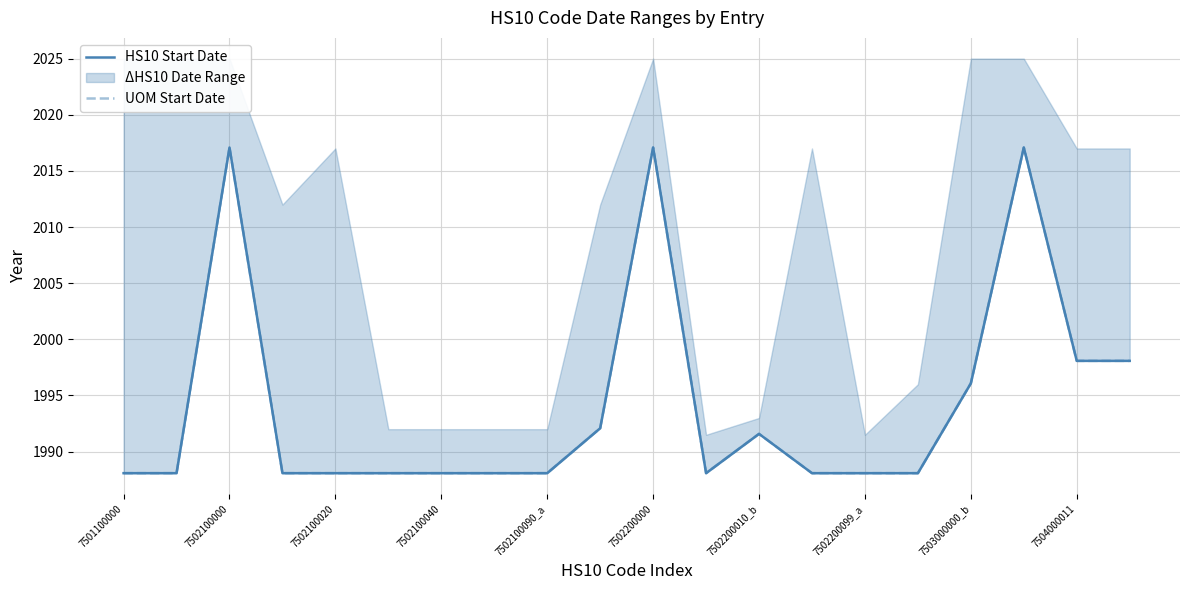

Reading left to right, extract all data points from this chart.

HS10 Start Date: 1988.1	1988.1	2017.1	1988.1	1988.1	1988.1	1988.1	1988.1	1988.1	1992.1	2017.1	1988.1	1991.6	1988.1	1988.1	1988.1	1996.1	2017.1	1998.1	1998.1
UOM Start Date: 1988.1	1988.1	2017.1	1988.1	1988.1	1988.1	1988.1	1988.1	1988.1	1992.1	2017.1	1988.1	1991.6	1988.1	1988.1	1988.1	1996.1	2017.1	1998.1	1998.1